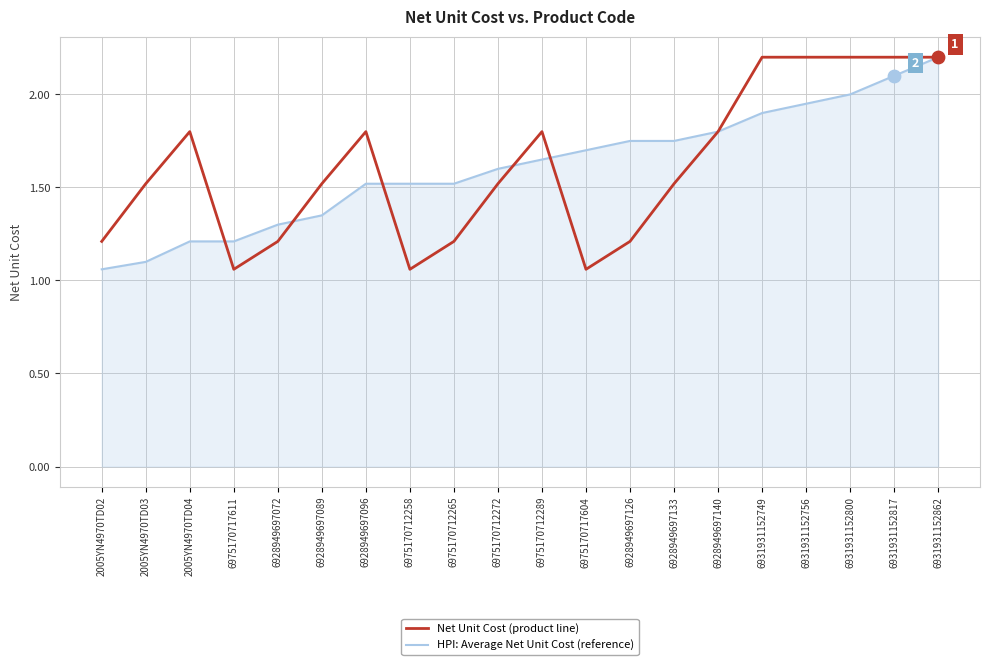

Which series changed the most between 2005YN4970TD02 and 6928949697126?

HPI: Average Net Unit Cost (reference)